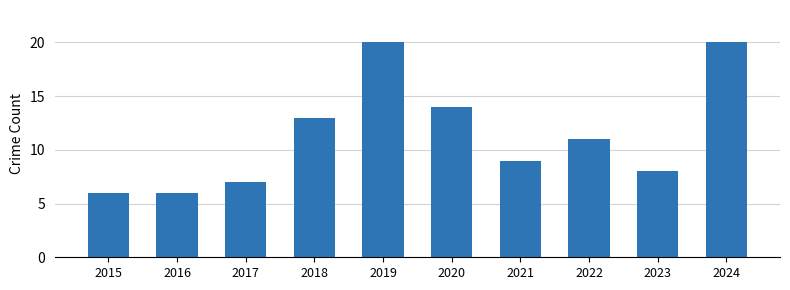

What is the greatest value displayed?

20